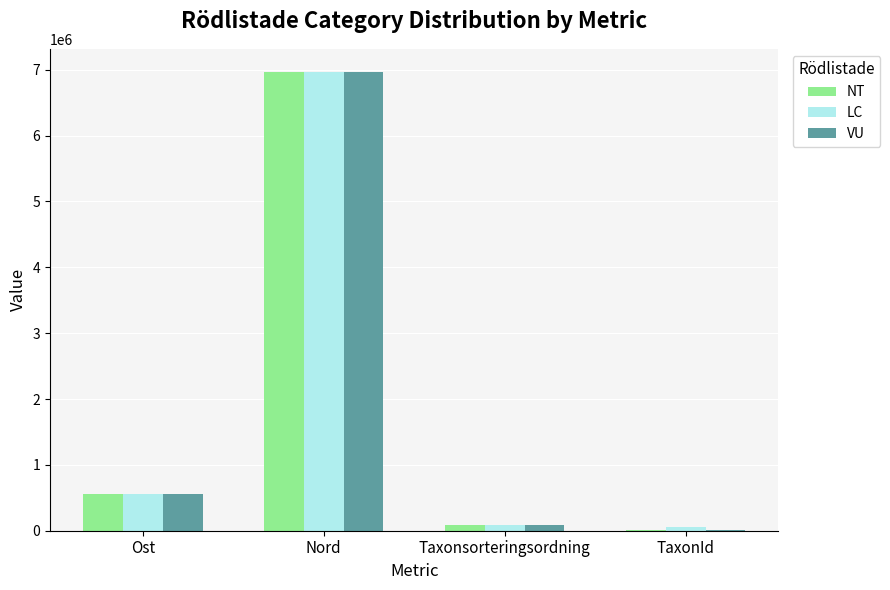

Is it true that VU equals 1575591.8 at Nord?

False